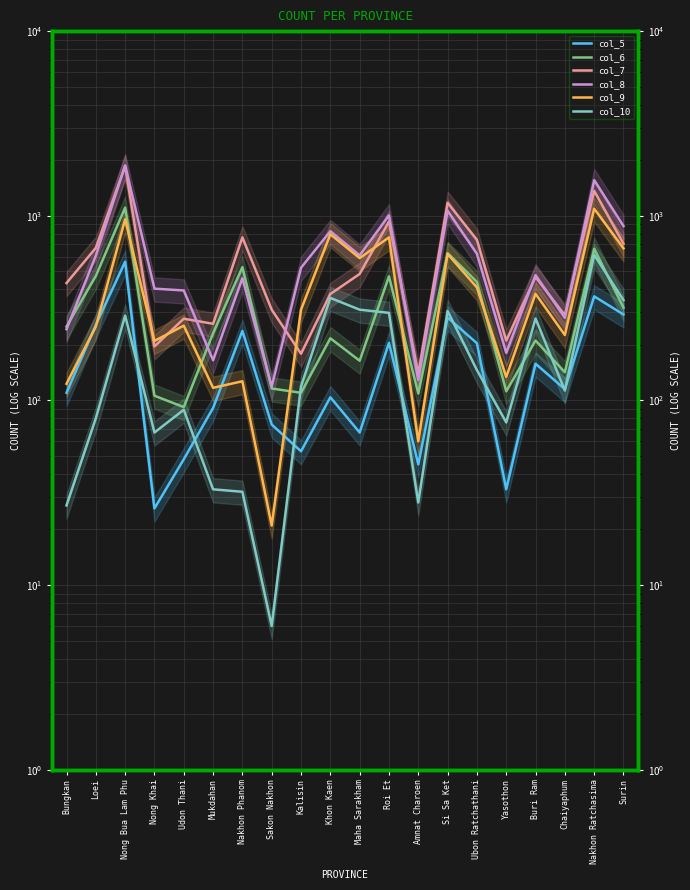

Which series has the widest spread of values?

col_8